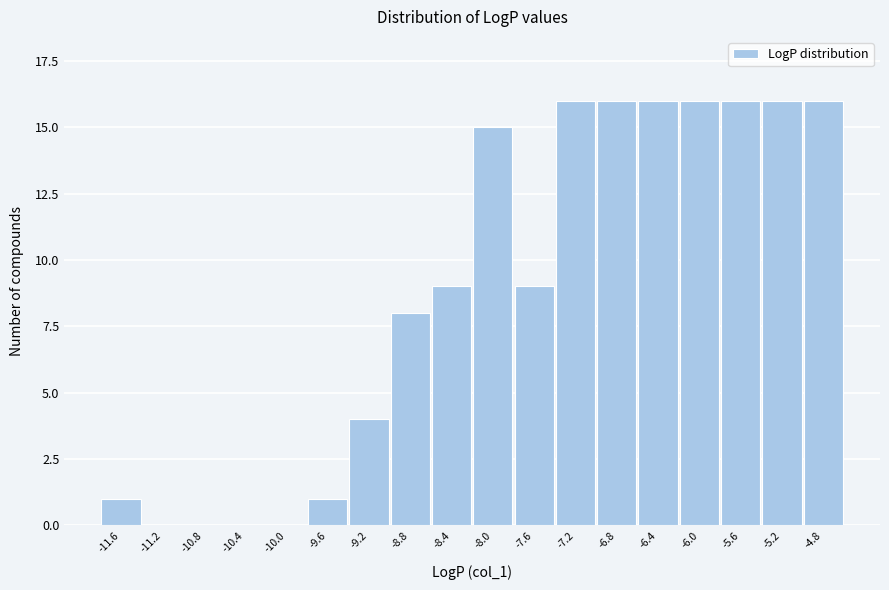

Reading left to right, extract all data points from this chart.

-11.6=1	-11.2=0	-10.8=0	-10.4=0	-10.0=0	-9.6=1	-9.2=4	-8.8=8	-8.4=9	-8.0=15	-7.6=9	-7.2=16	-6.8=16	-6.4=16	-6.0=16	-5.6=16	-5.2=16	-4.8=16